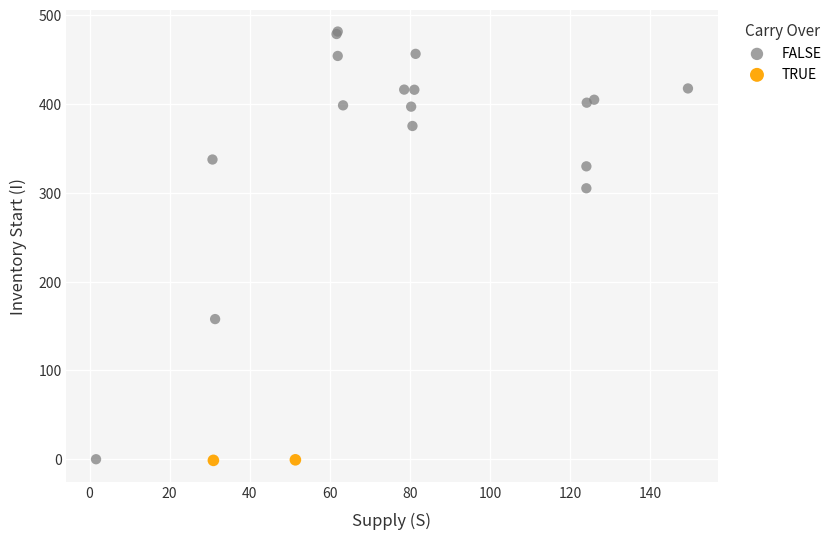

What are all the series names shown in the legend?

FALSE, TRUE